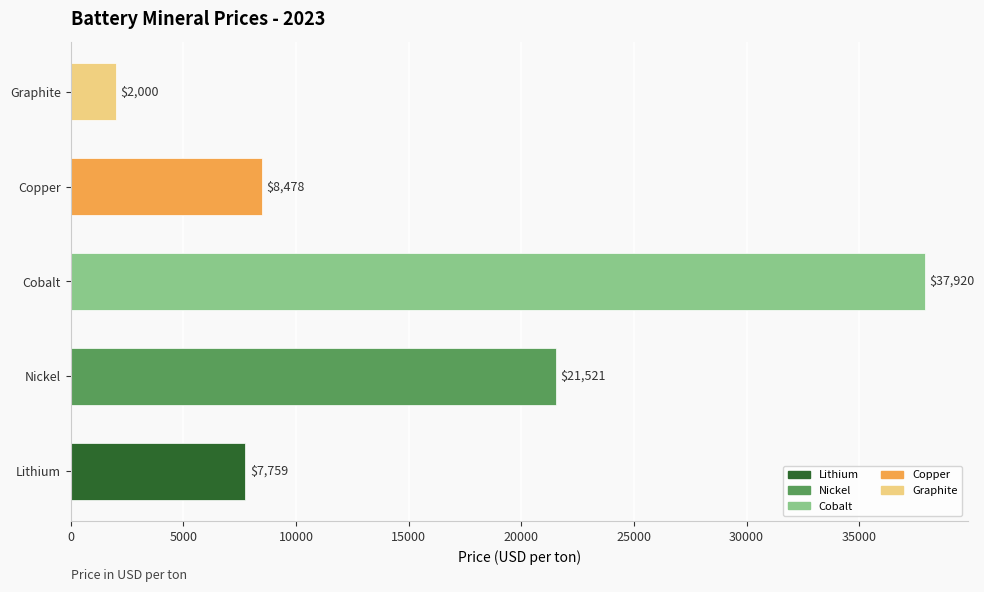

The chart shows a value of 2000.0 at Graphite. True or false?

True